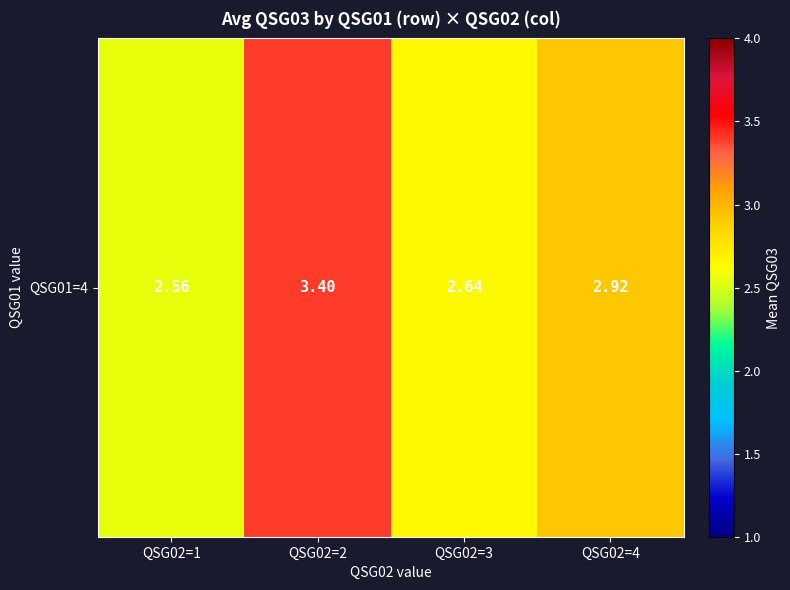

Rank the categories by value from highest to lowest.

QSG02=2, QSG02=4, QSG02=3, QSG02=1